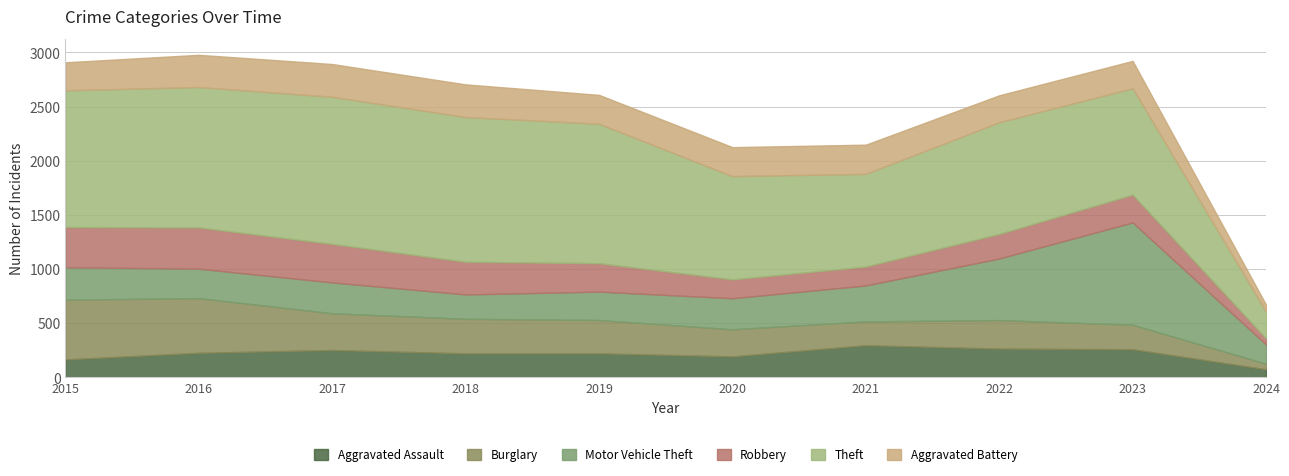

In Aggravated Assault, how many points are higher than both neighbors (excluding endpoints)?

2